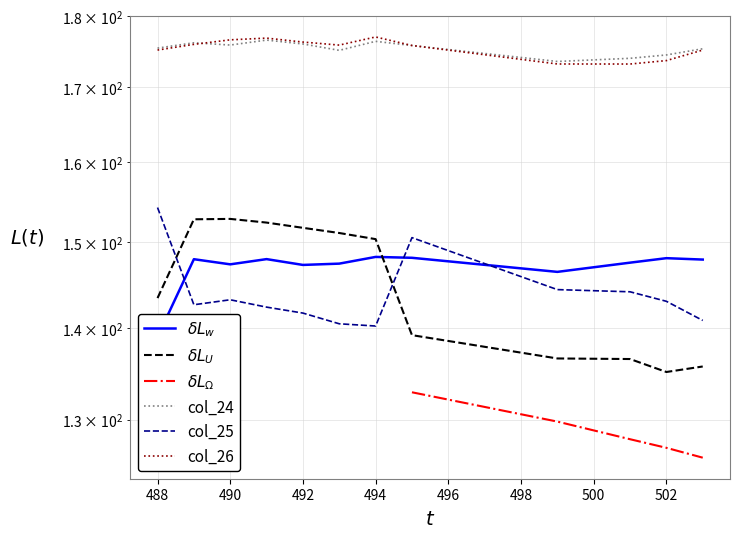

True or false: col_13 and col_26 intersect in this chart.

False